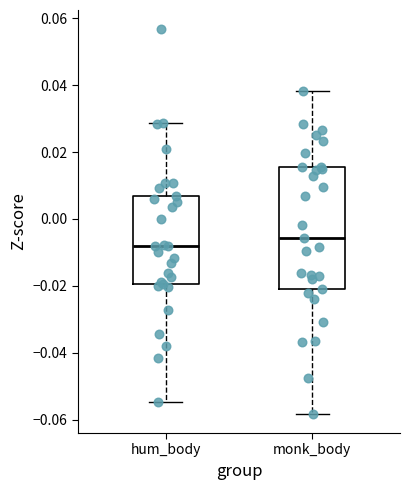

Which box's median line is the lowest?

hum_body